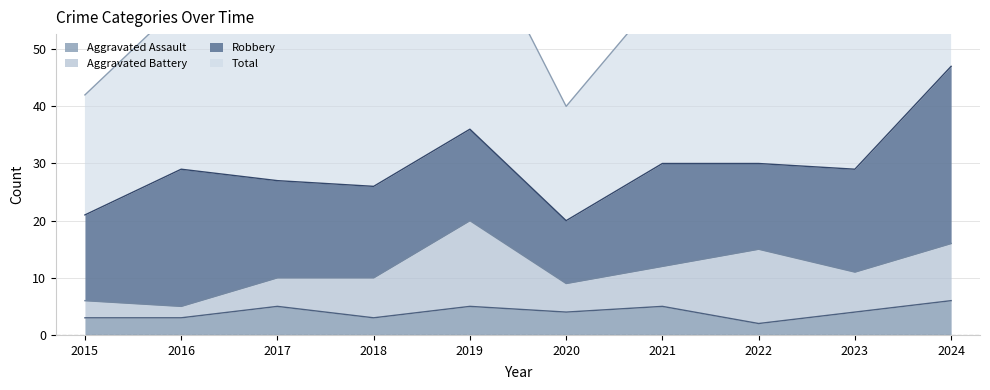

Which series has the largest range (max minus min)?

Total